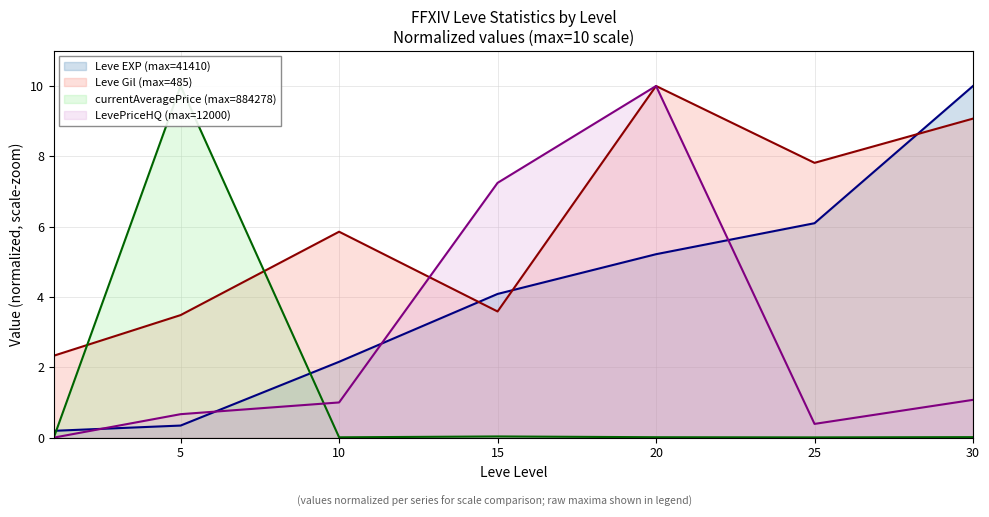

How many times do Leve Gil and LevePriceHQ cross each other?

1